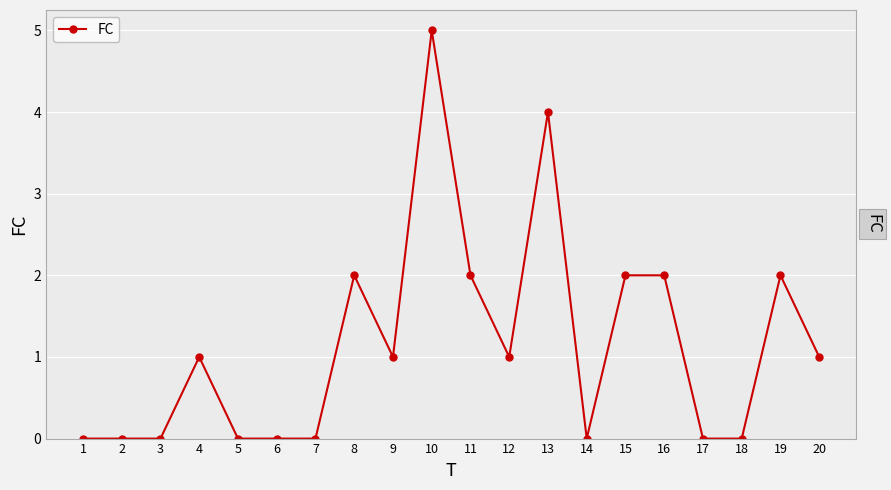

What is the value of the 10th point from the left?

5